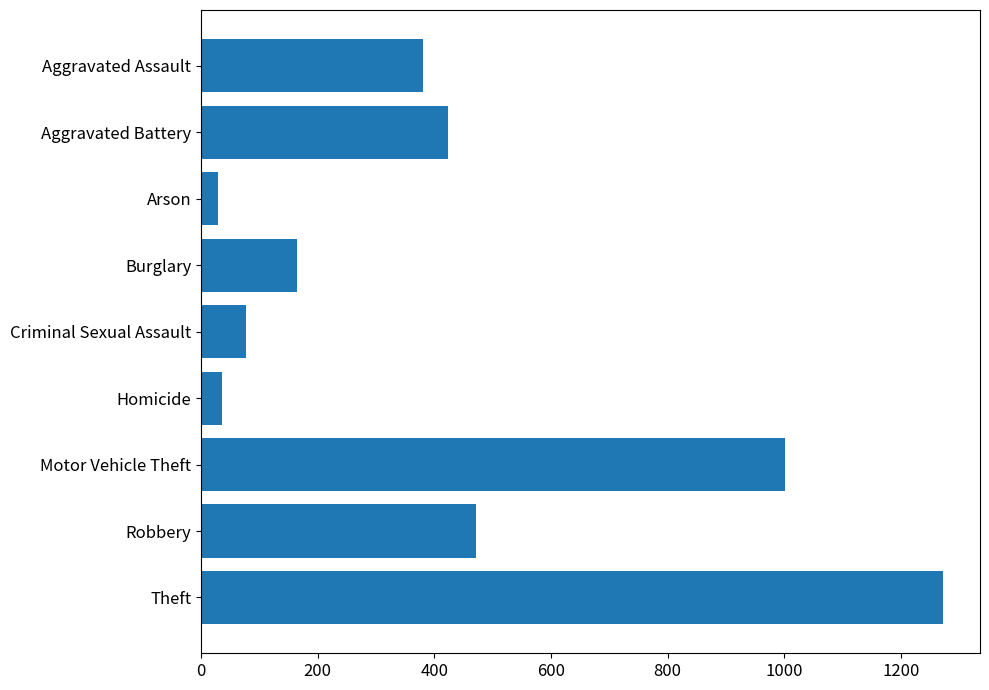

Which category has the highest value across all series?

Theft